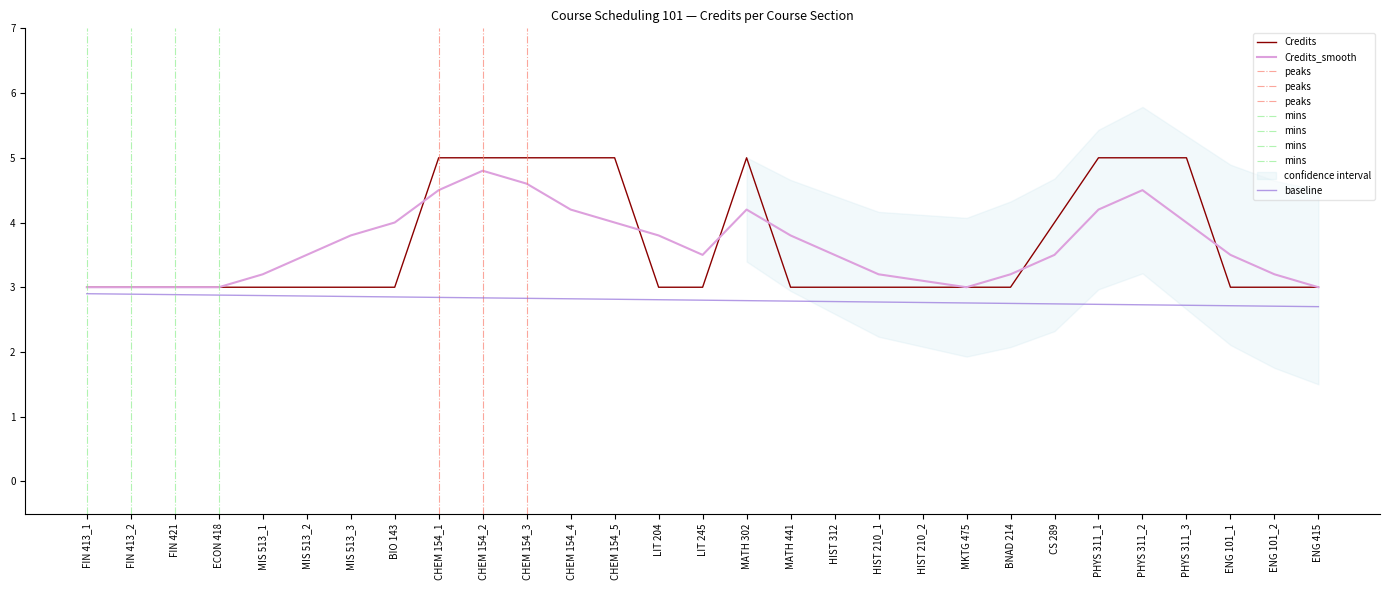

What is the average value of the Credits series?

3.7